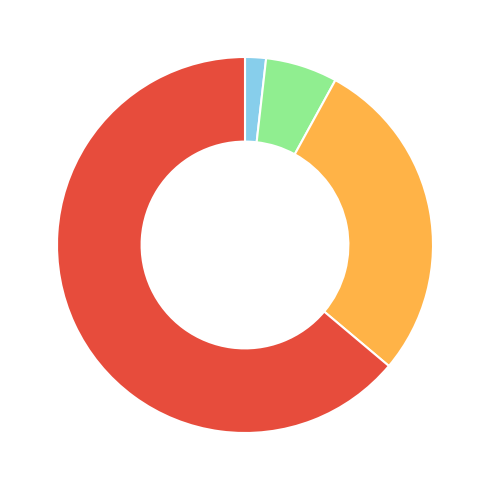

Is there any slice that represents more than half of the pie?

Yes